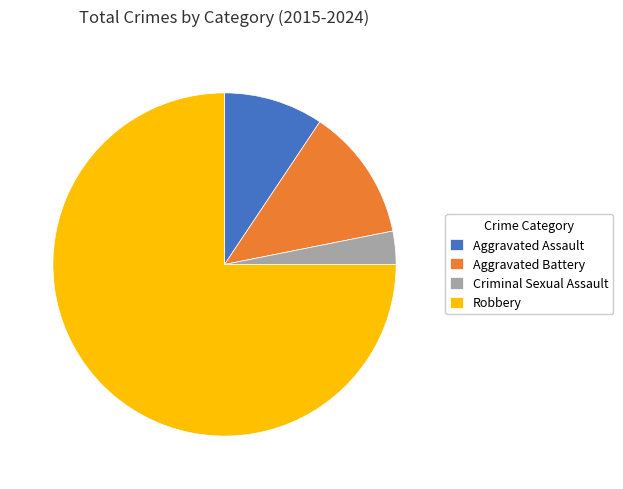

How many slices are in this pie chart?

4